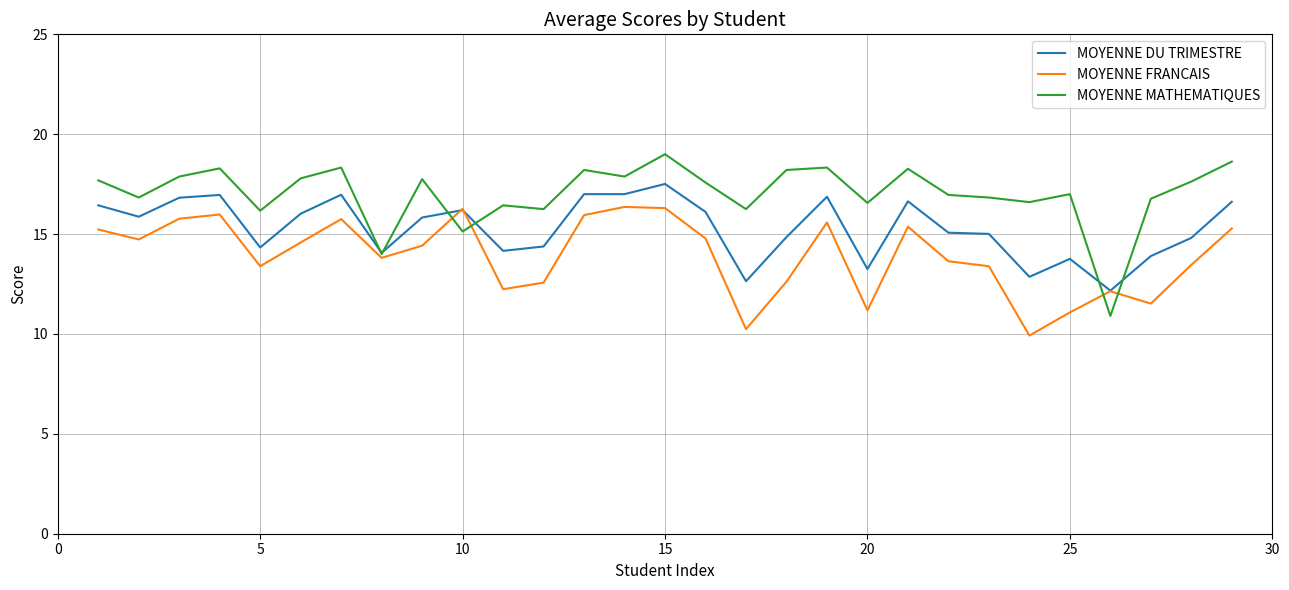

What is the maximum value shown in the chart?

19.0